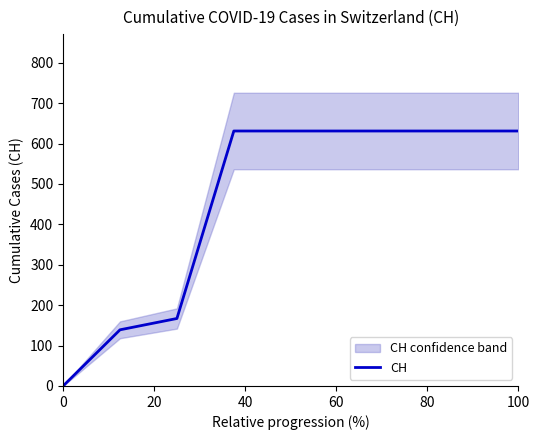

True or false: CH has a value of -357 at 0.

False